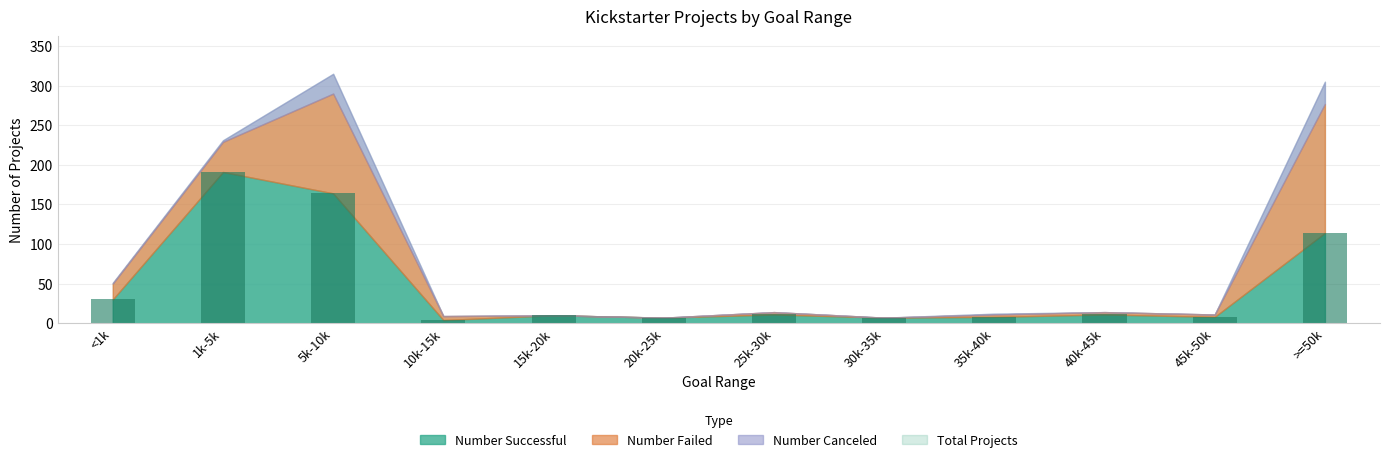

What is the difference between the maximum and second lowest values?

184